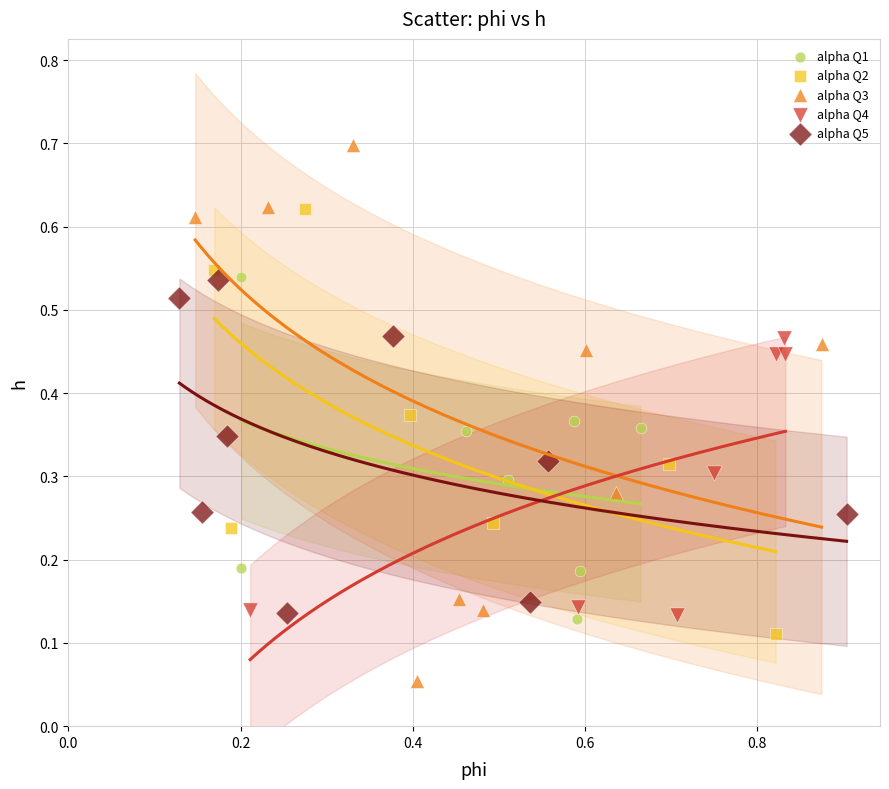

Which series contains the highest Y value?

alpha Q3